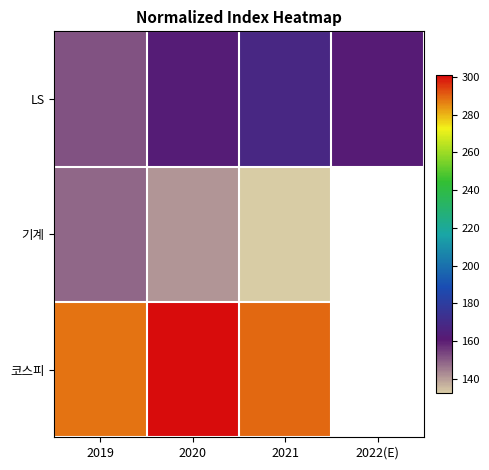

At how many categories does at least one series exceed 274?

3